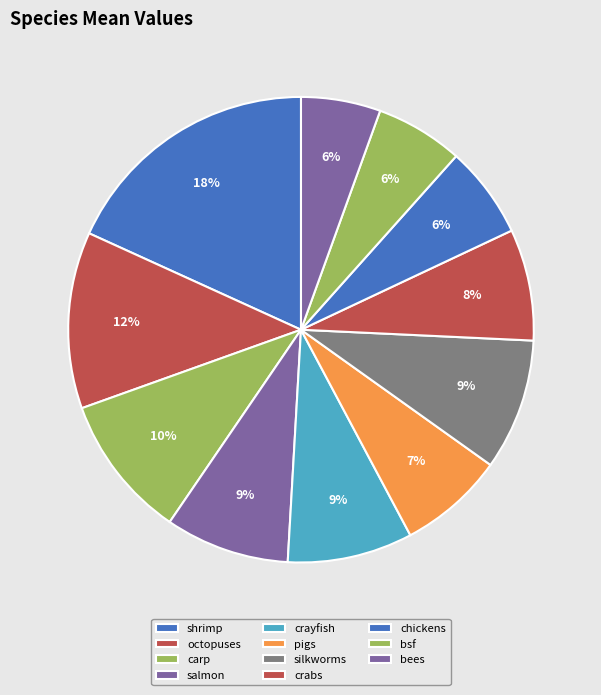

True or false: octopuses accounts for 1% of the total.

False